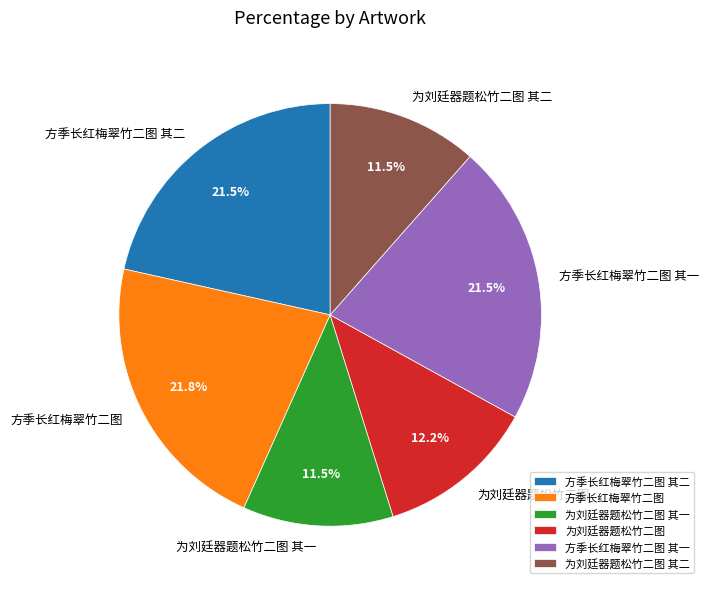

Between 为刘廷器题松竹二图 and 方季长红梅翠竹二图 其一, which is larger?

方季长红梅翠竹二图 其一